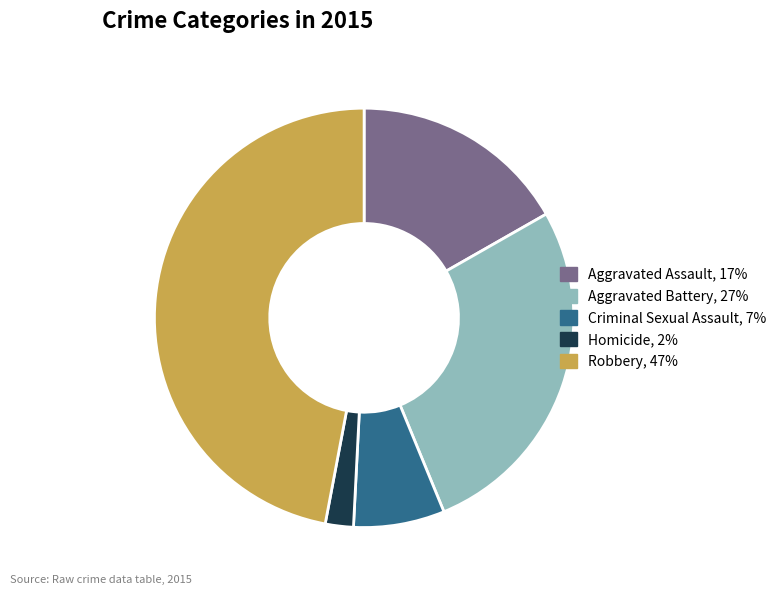

True or false: Aggravated Battery accounts for 22% of the total.

False